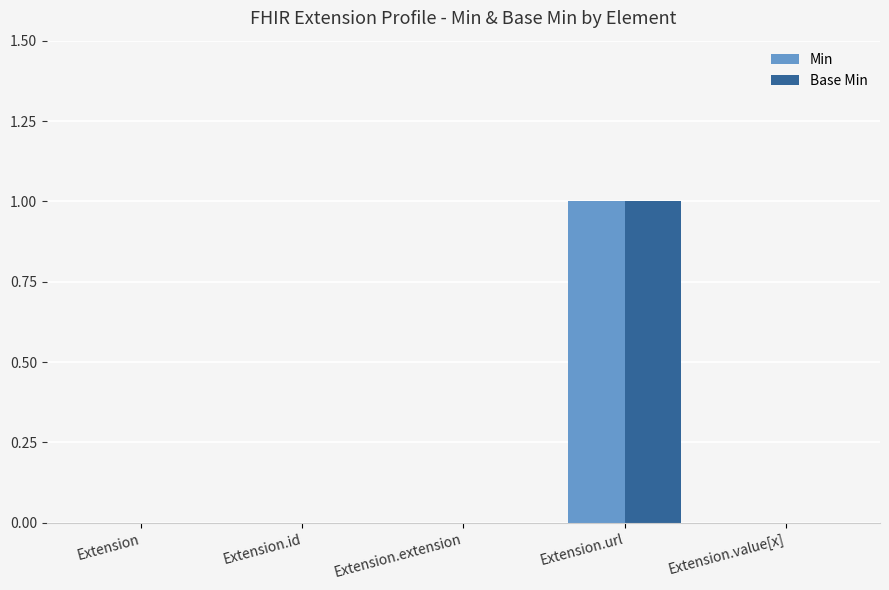

Is the value of Base Min at Extension.url greater than the value of Min at Extension?

Yes